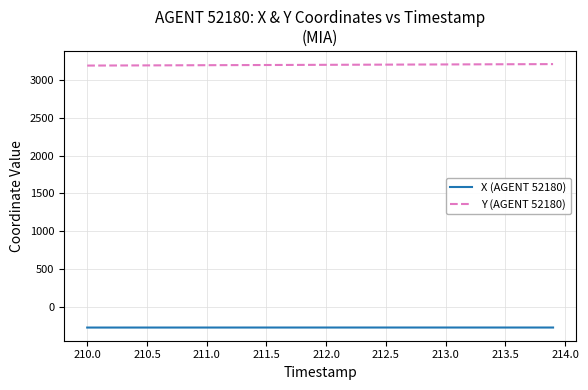

List the series in order of their overall mean, highest first.

Y (AGENT 52180), X (AGENT 52180)